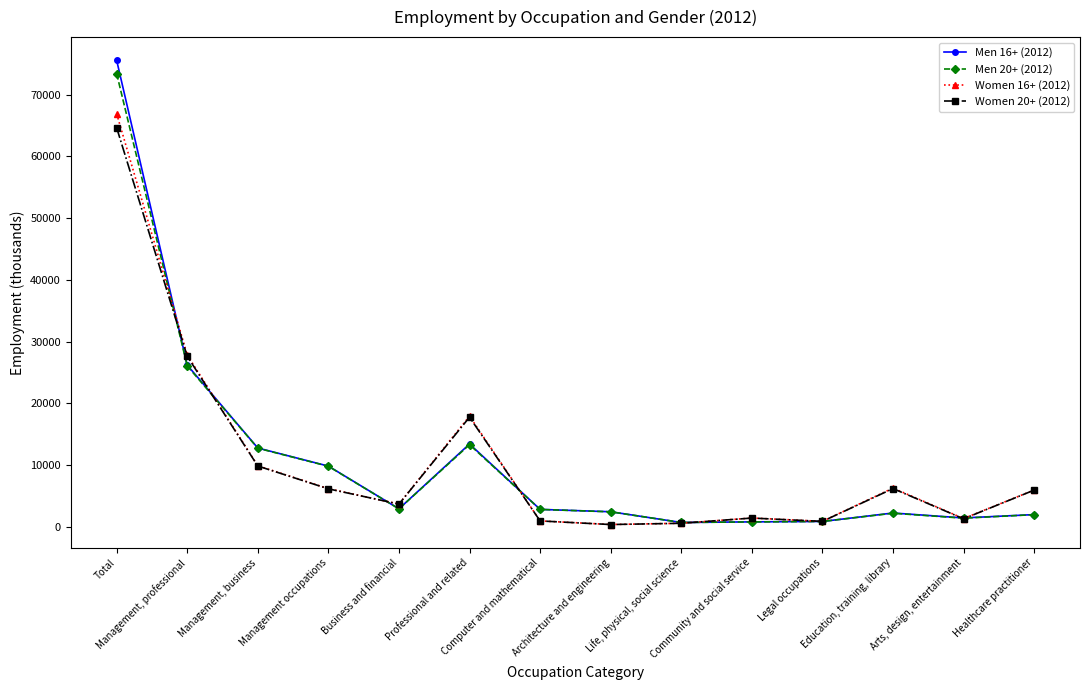

List the labels in order of Women 20+ (2012) value, smallest first.

Architecture and engineering, Life, physical, social science, Legal occupations, Computer and mathematical, Arts, design, entertainment, Community and social service, Business and financial, Healthcare practitioner, Management occupations, Education, training, library, Management, business, Professional and related, Management, professional, Total